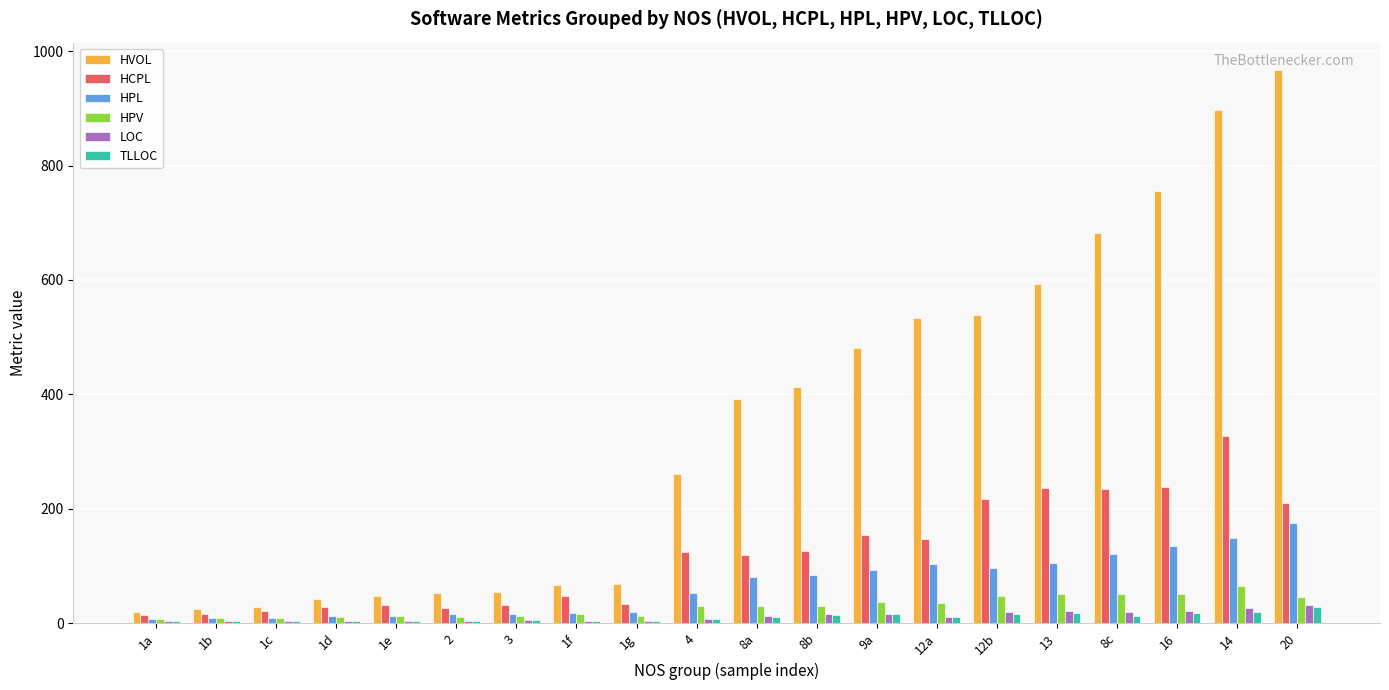

What are all the series names shown in the legend?

HVOL, HCPL, HPL, HPV, LOC, TLLOC